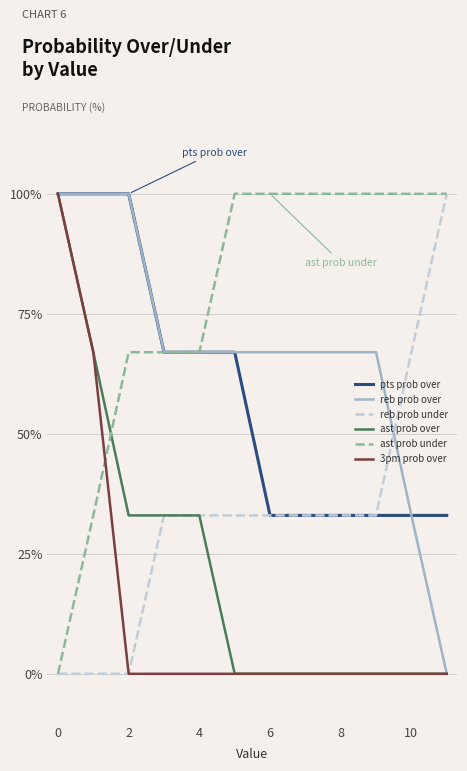

What is the greatest value displayed?

100